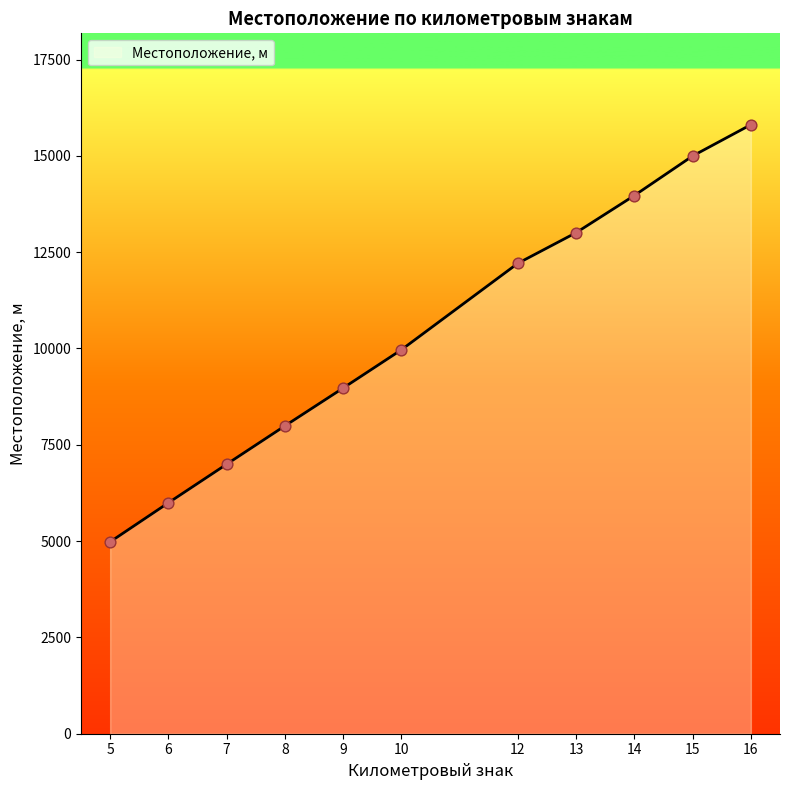

Which has a higher value, 10 or 15?

15